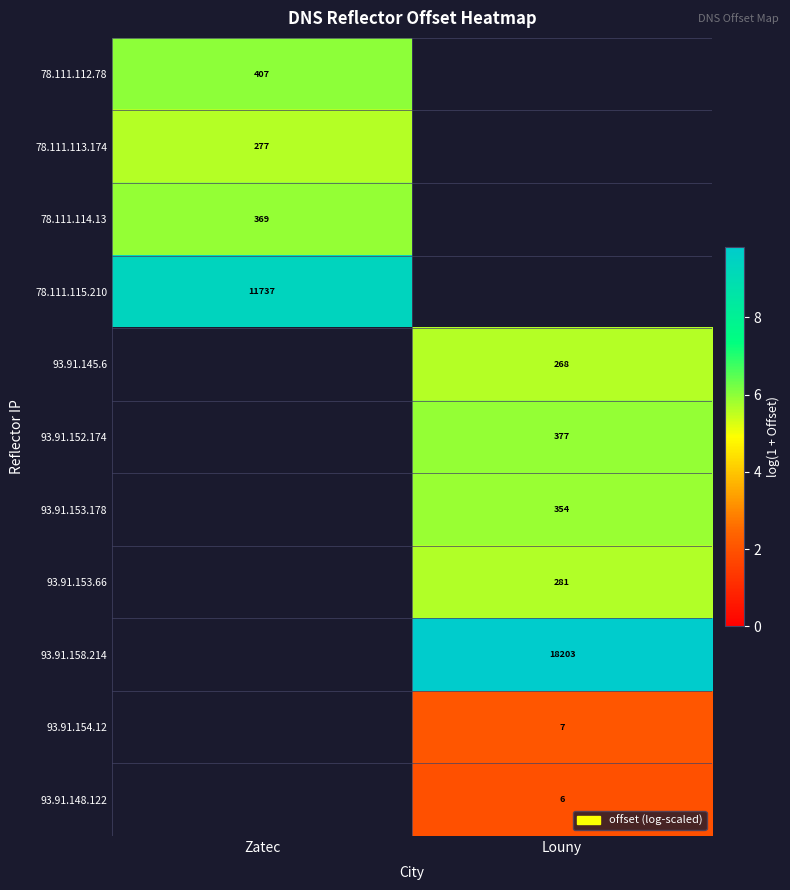

The value of 93.91.158.214 at Louny is 16.0. True or false?

False